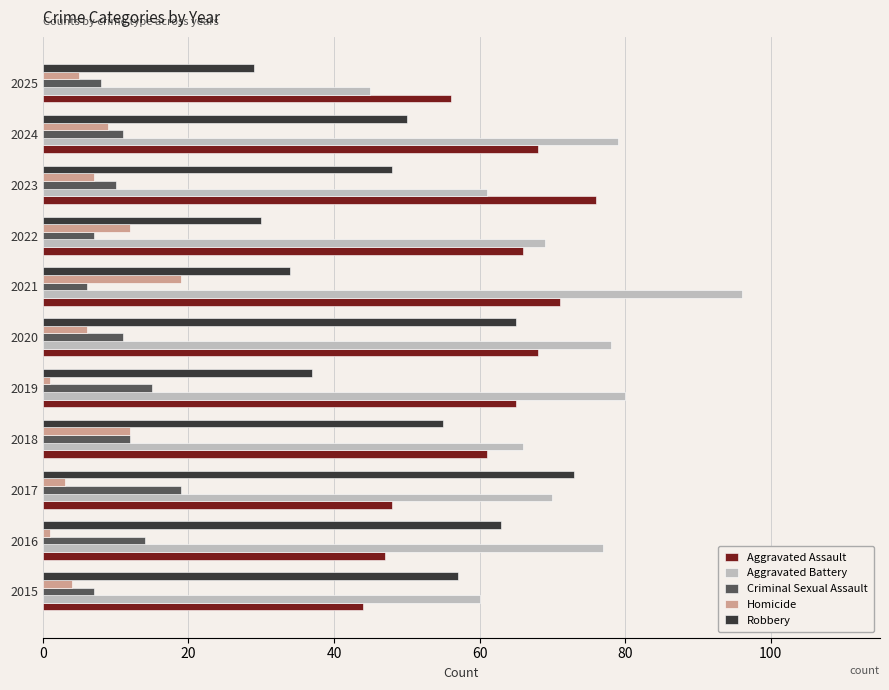

What is the approximate value of Criminal Sexual Assault at 2021?

6